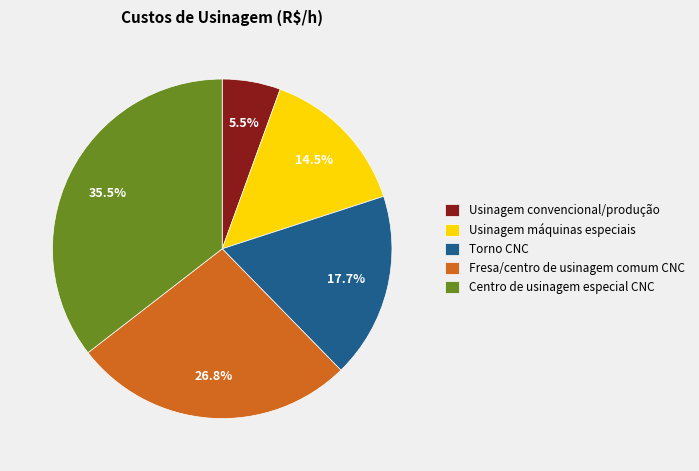

To the nearest percent, what percentage of the pie is Fresa/centro de usinagem comum CNC?

27%